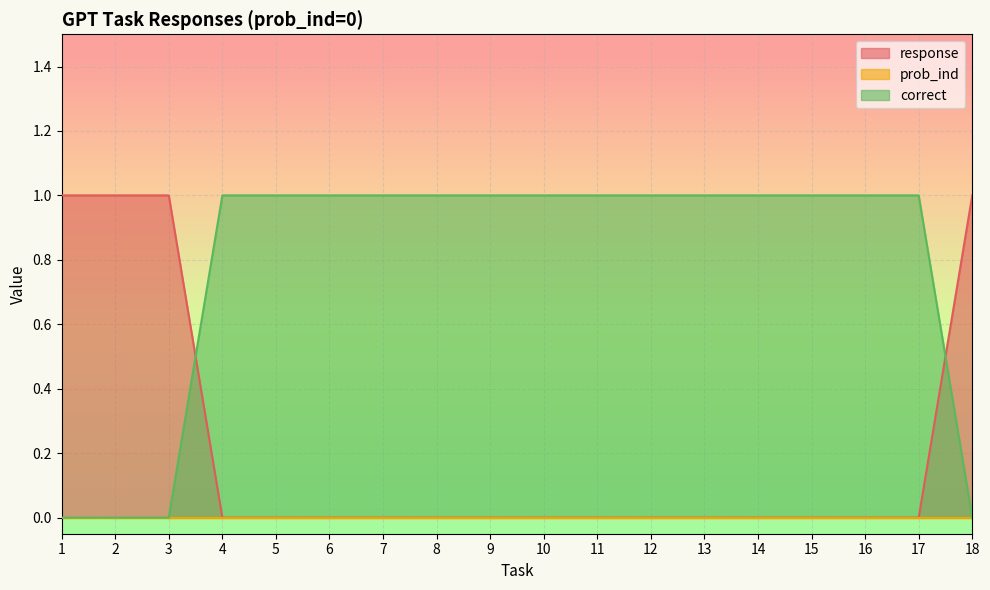

What is the sum of the response values at 2 and 11?

1